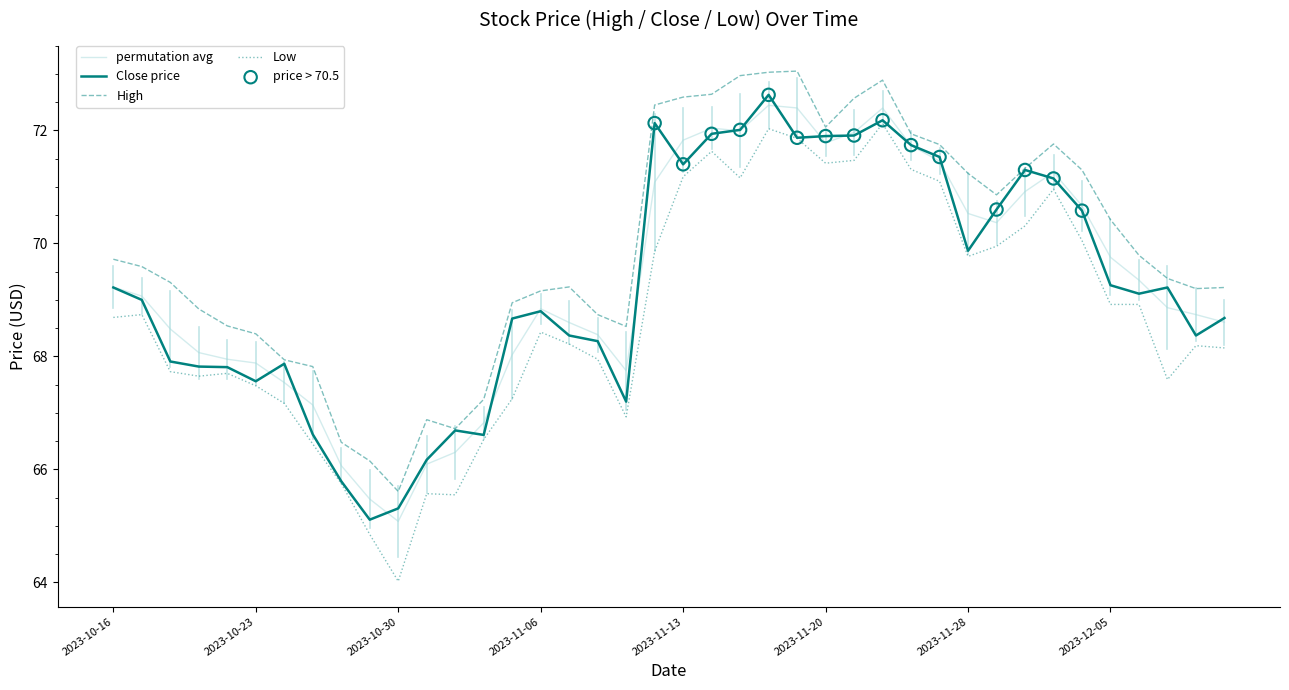

Which series has the largest range (max minus min)?

Low